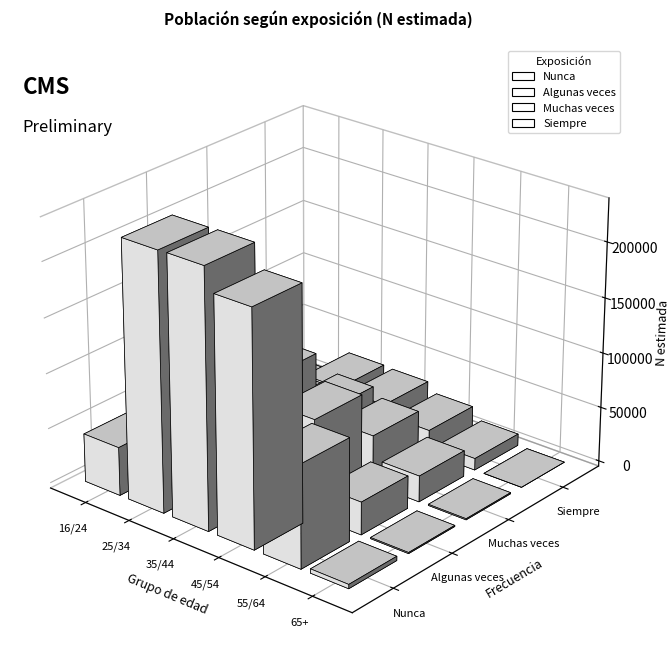

How many Muchas veces values are between 7851 and 44636?

4